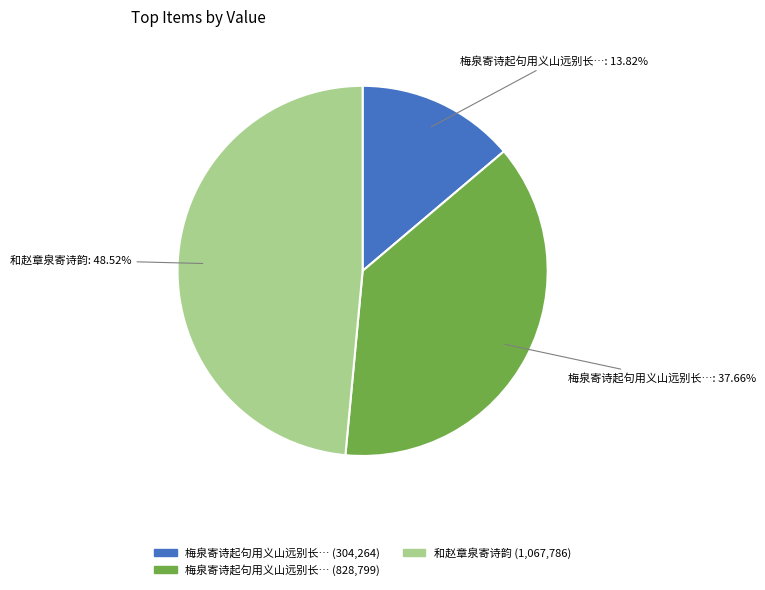

Is there any slice that represents more than half of the pie?

No